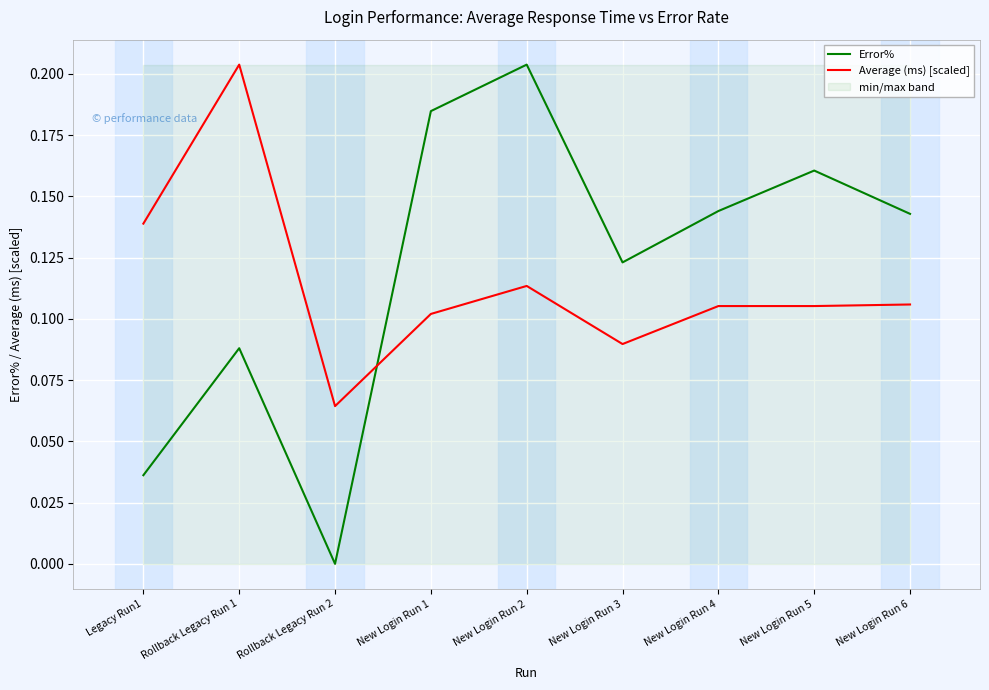

At New Login Run 5, list the series in order from smallest to largest.

Average (ms) [scaled], Error%